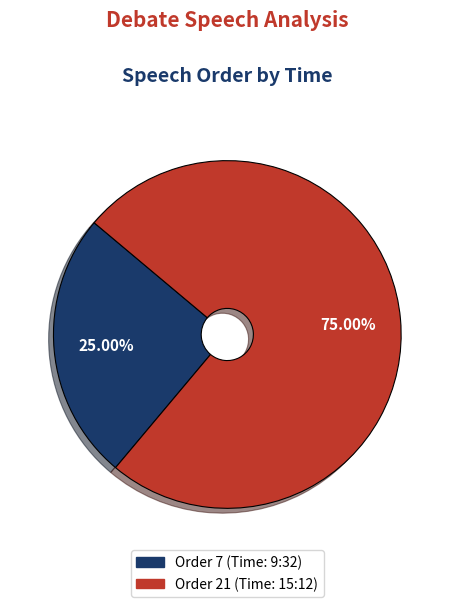

To the nearest percent, what is the difference between the largest and smallest slice percentages?

50%